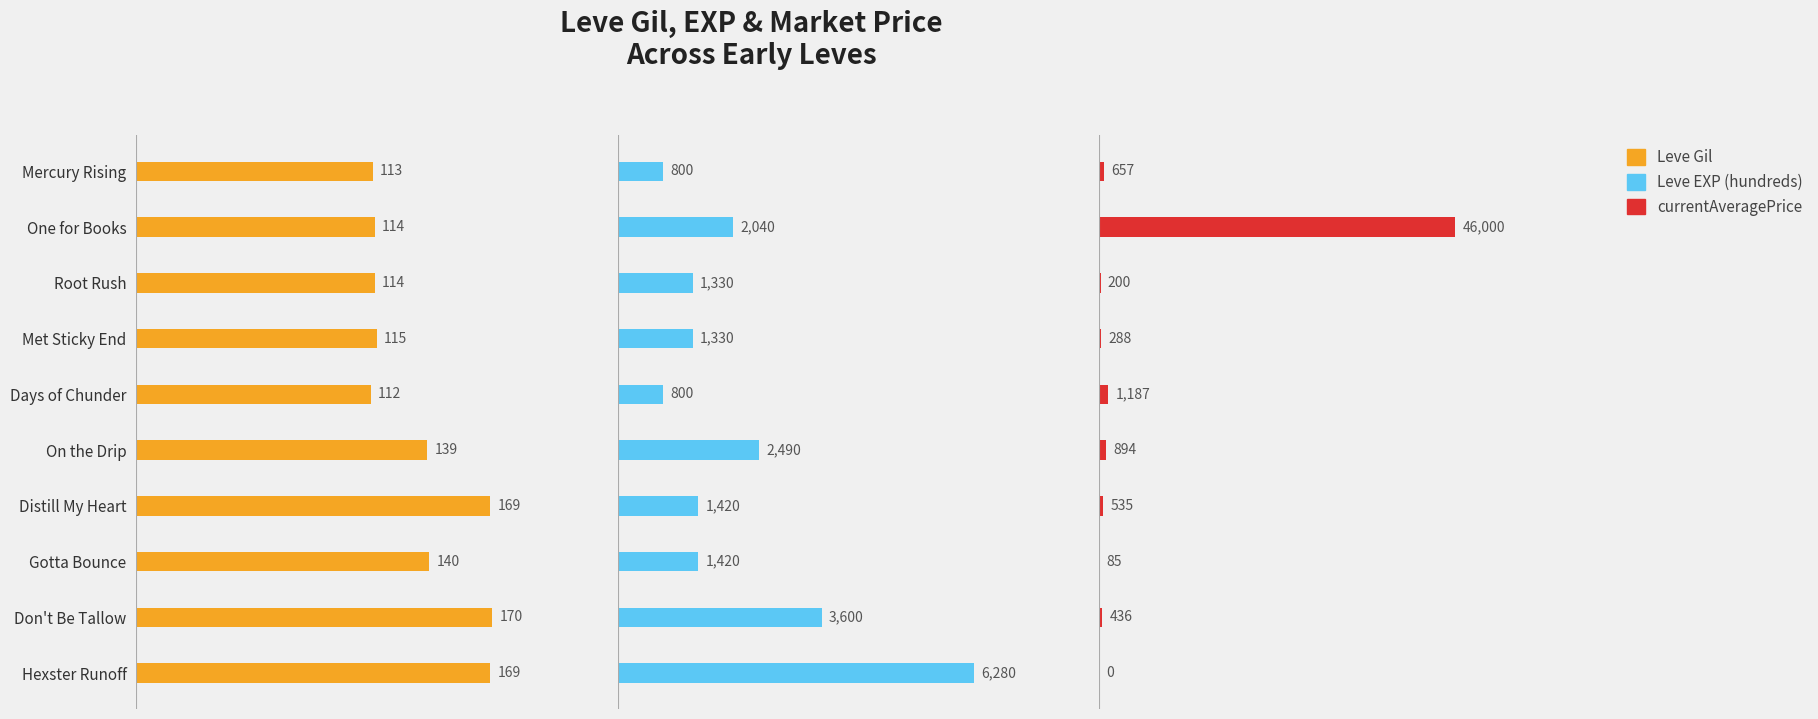

Is it true that Leve EXP (hundreds) equals 1420 at Gotta Bounce?

True